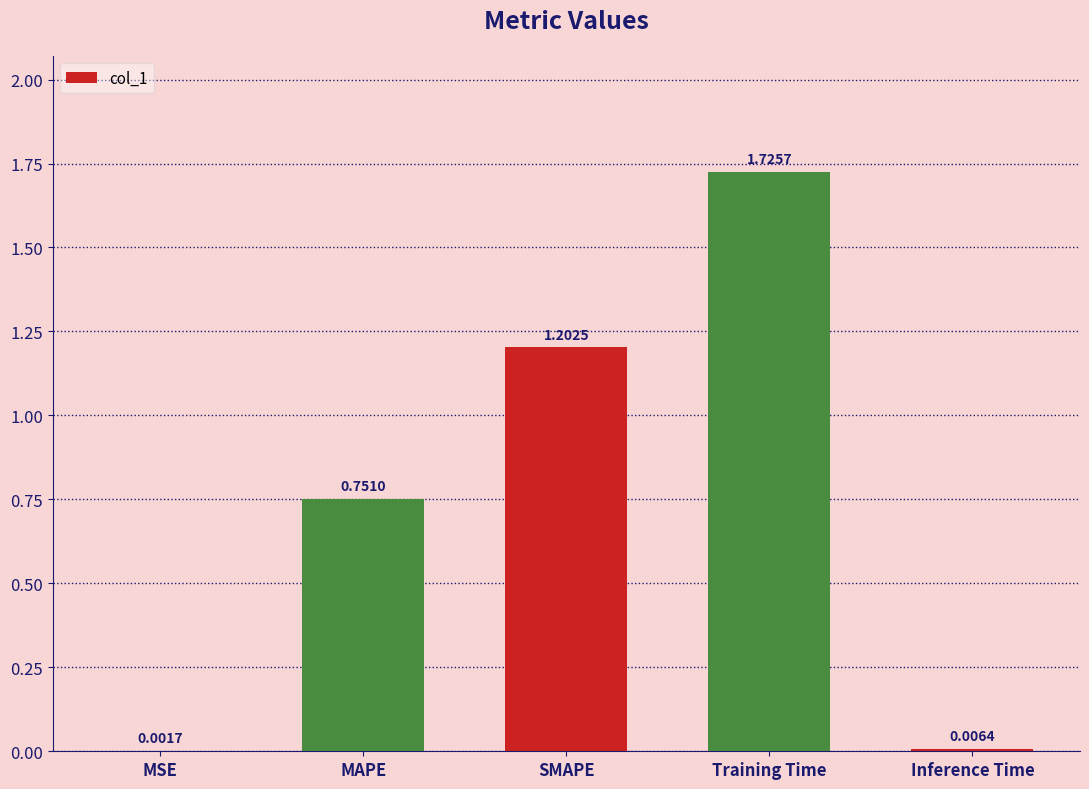

At which category does the chart reach its peak across all series?

Training Time